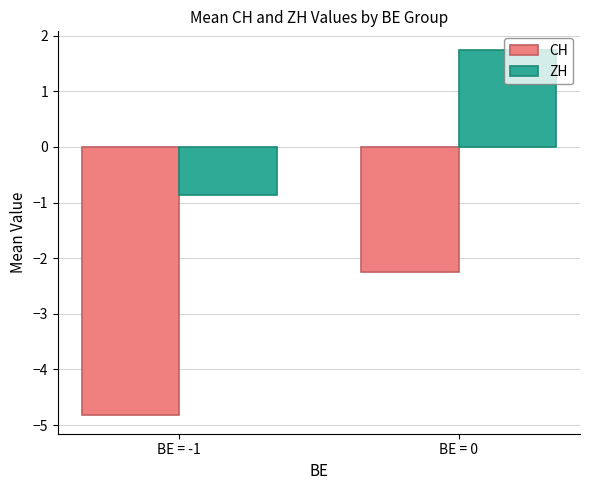

What is the difference between the maximum and minimum values in the ZH series?

2.6